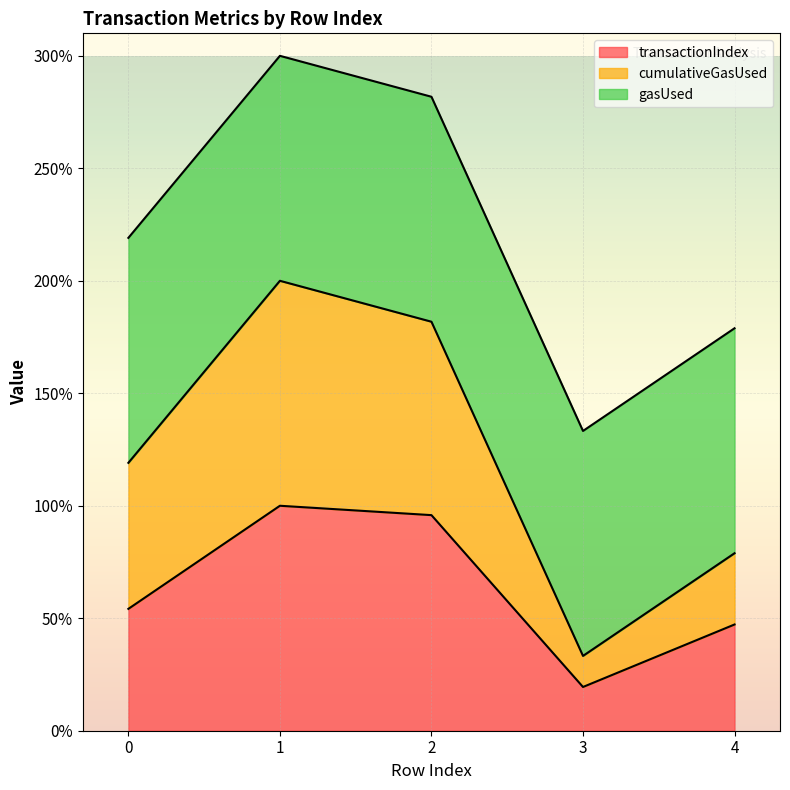

What is the highest value of the transactionIndex series?

100.0